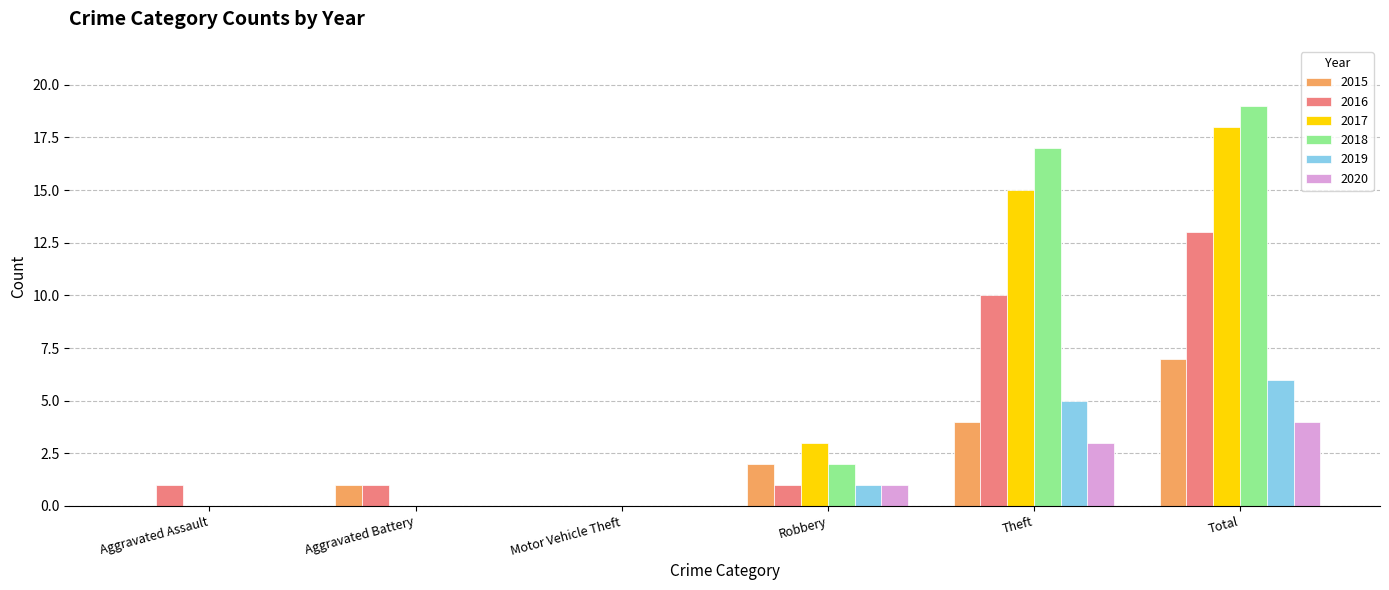

What is the highest value of the 2016 series?

13